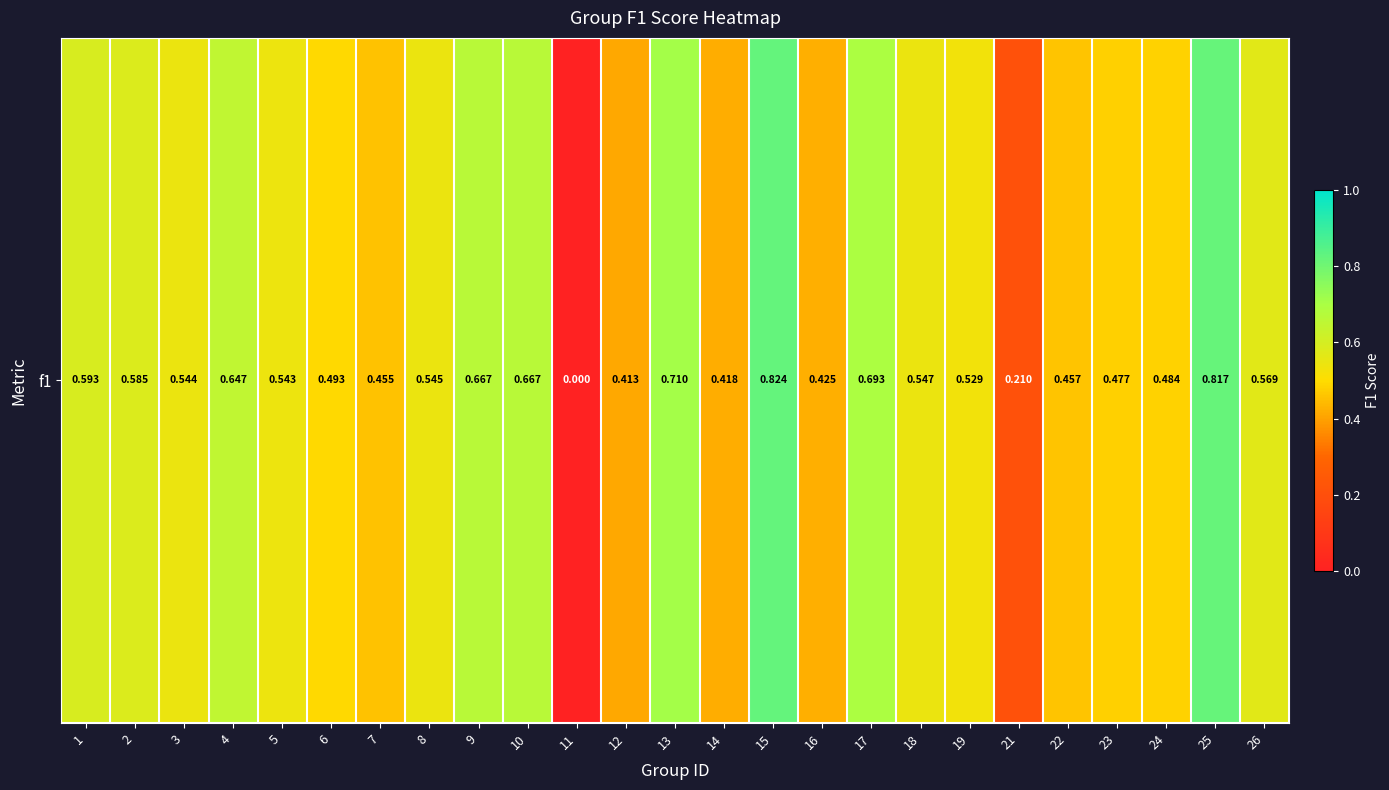

Reading left to right, list all the values displayed in this chart.

1=0.6	2=0.6	3=0.5	4=0.6	5=0.5	6=0.5	7=0.5	8=0.5	9=0.7	10=0.7	11=0.0	12=0.4	13=0.7	14=0.4	15=0.8	16=0.4	17=0.7	18=0.5	19=0.5	21=0.2	22=0.5	23=0.5	24=0.5	25=0.8	26=0.6